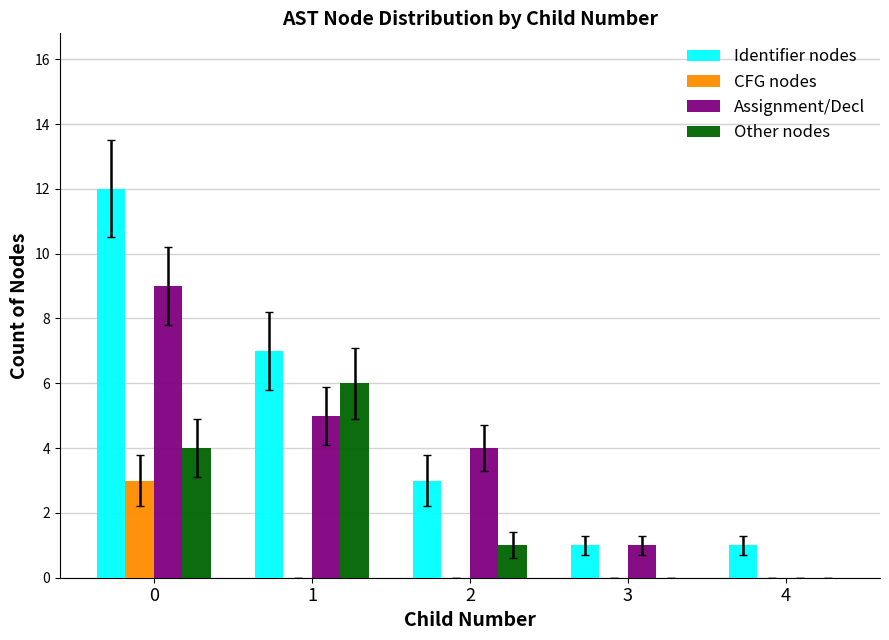

Count the CFG nodes values in the range 0 to 1.

4